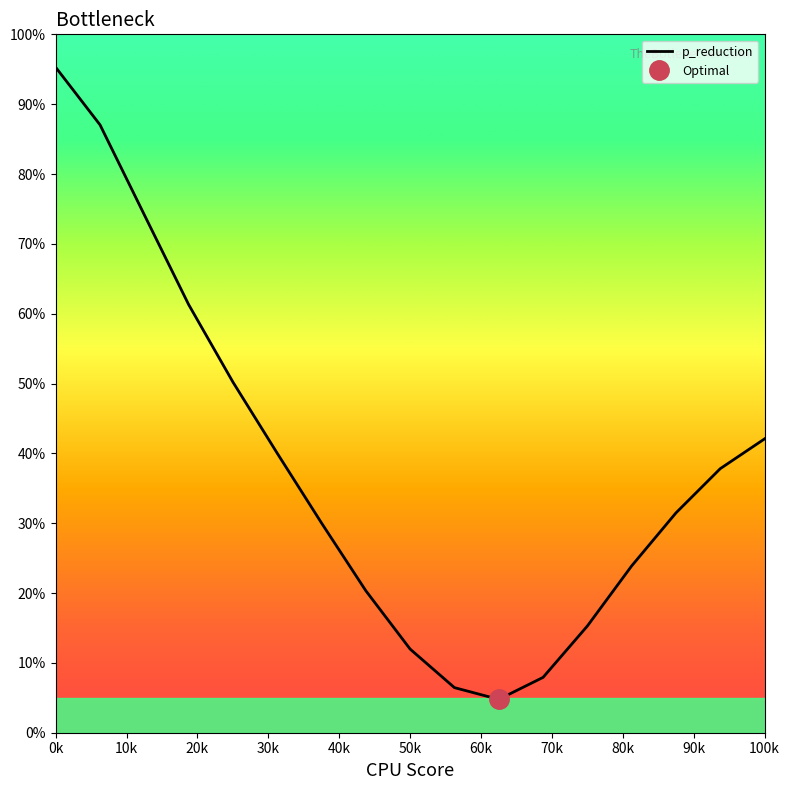

At which label does the data first exceed 31?

0k